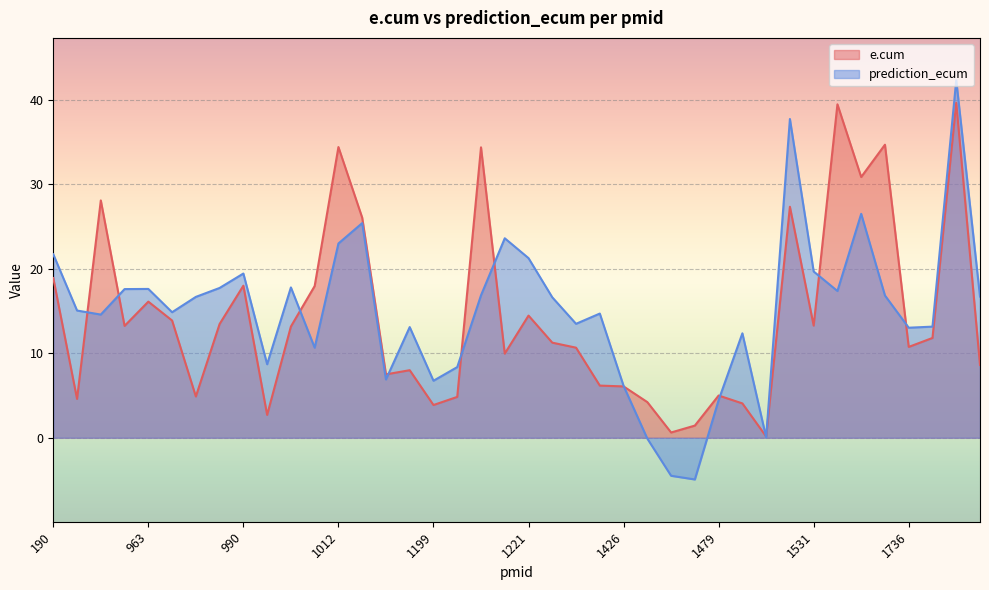

Does the chart display data point markers on the line(s)?

No